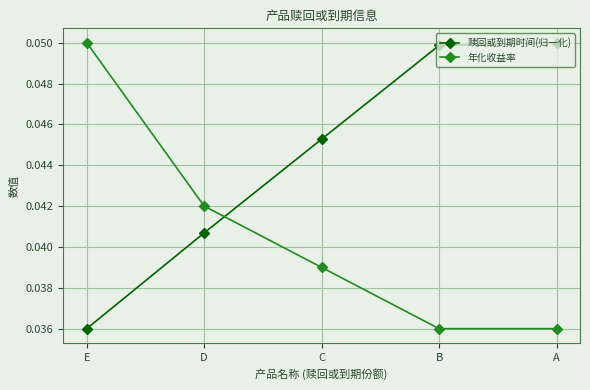

Which series has the largest total across all categories?

赎回或到期时间(归一化)